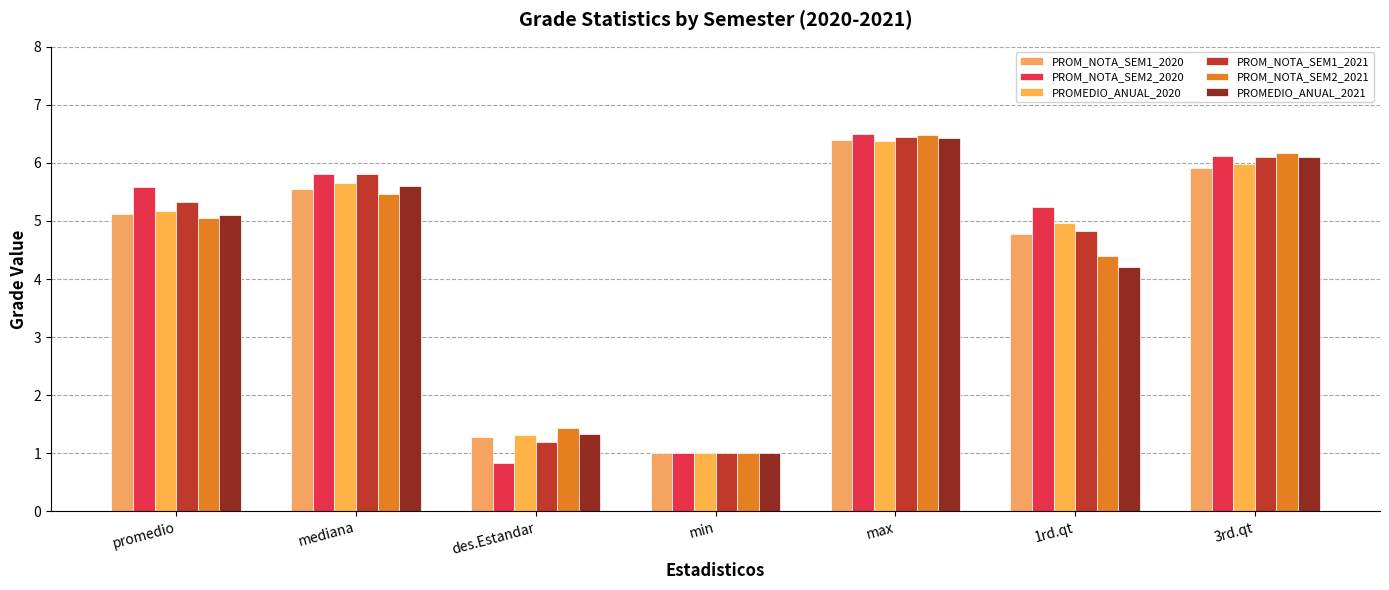

List the labels in order of PROM_NOTA_SEM2_2021 value, largest first.

max, 3rd.qt, mediana, promedio, 1rd.qt, des.Estandar, min